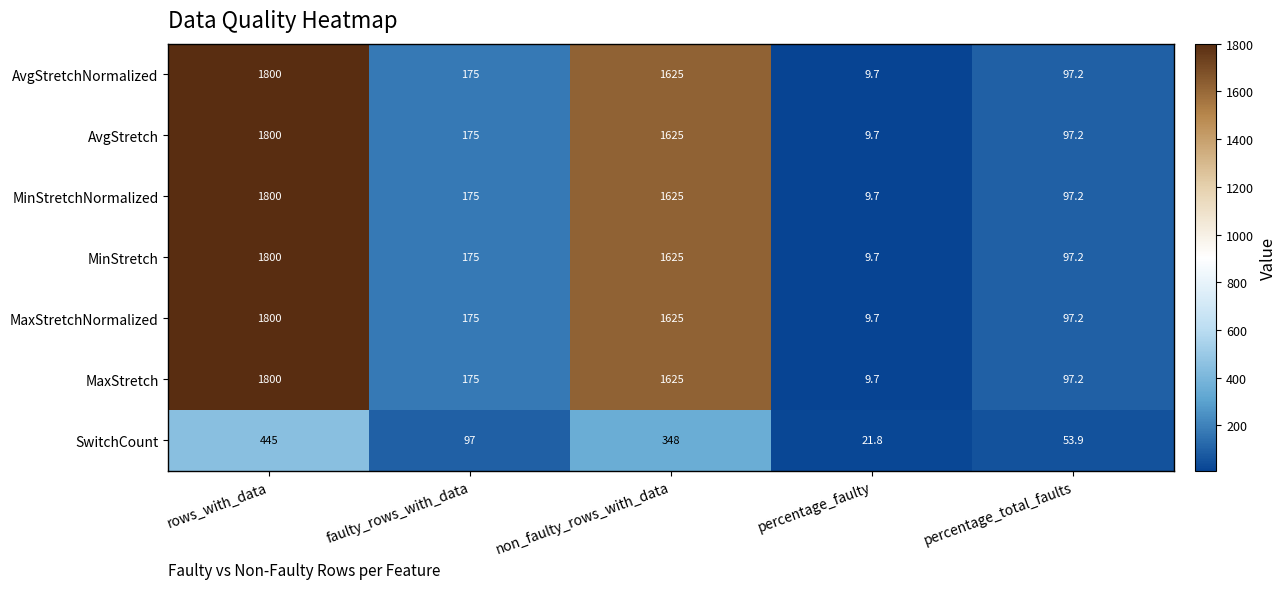

Where is AvgStretch nearest to the value 904?

non_faulty_rows_with_data